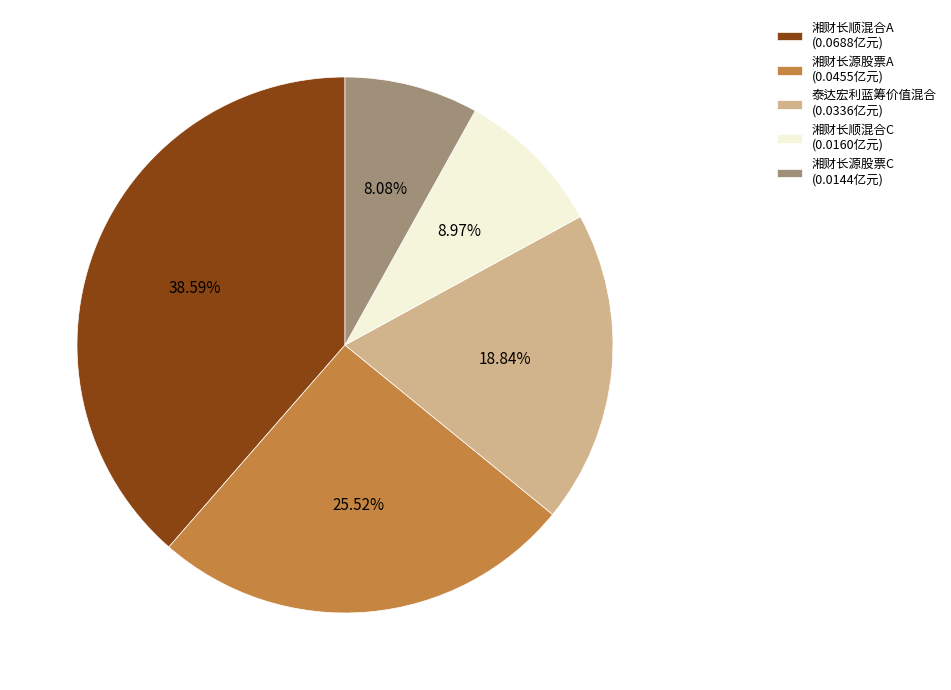

True or false: 湘财长源股票A accounts for 32% of the total.

False